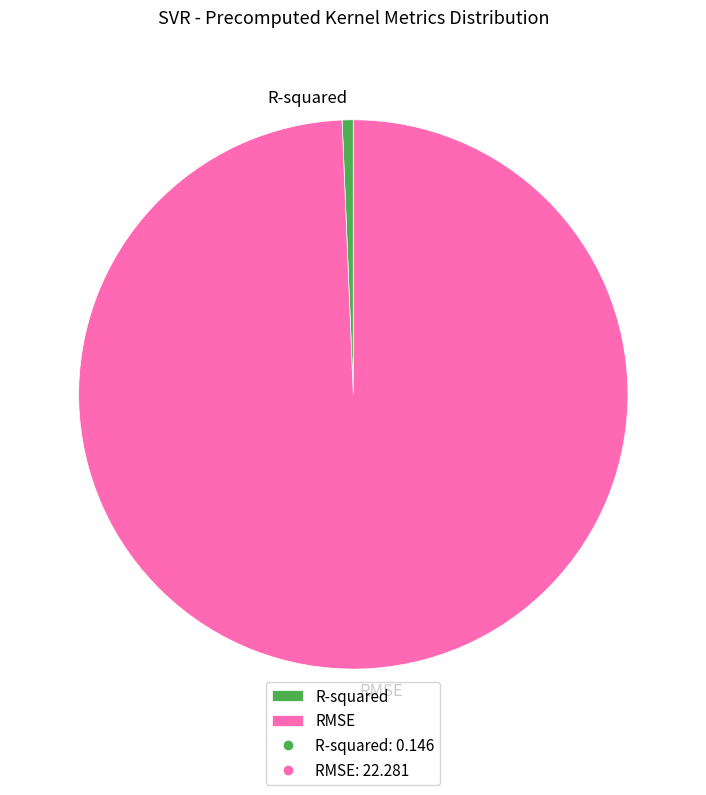

Does RMSE represent more than half of the total?

Yes